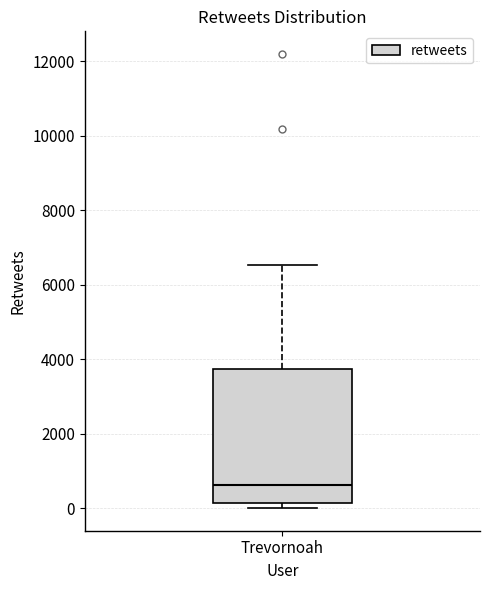

Transcribe this box plot: give where the median line is, the range the box spans, and where the two whiskers end, as read against the y-axis. The values are not printed on the chart, so give them approximately, as read against the axis.

median 600, box 200 to 3800, whiskers 0 to 6600